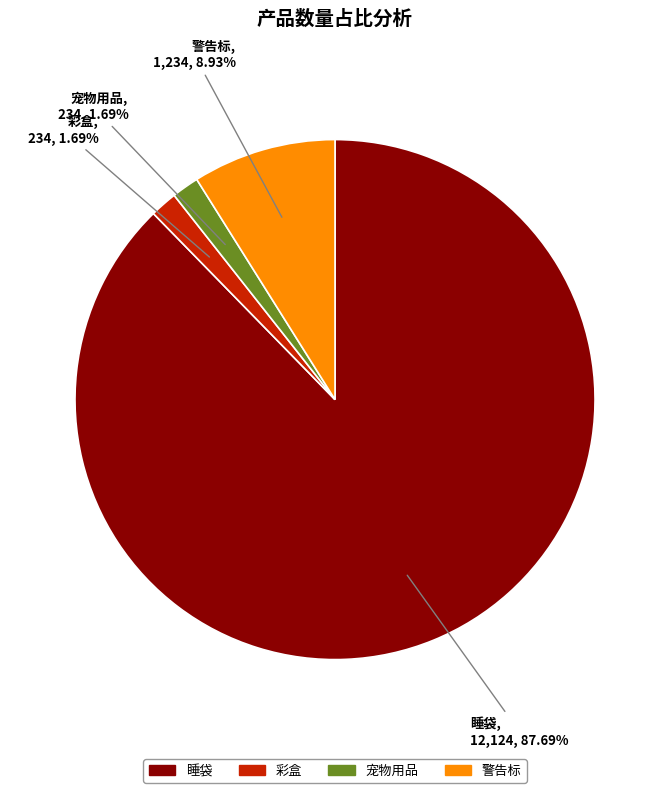

Does 睡袋 account for over 50% of the chart?

Yes